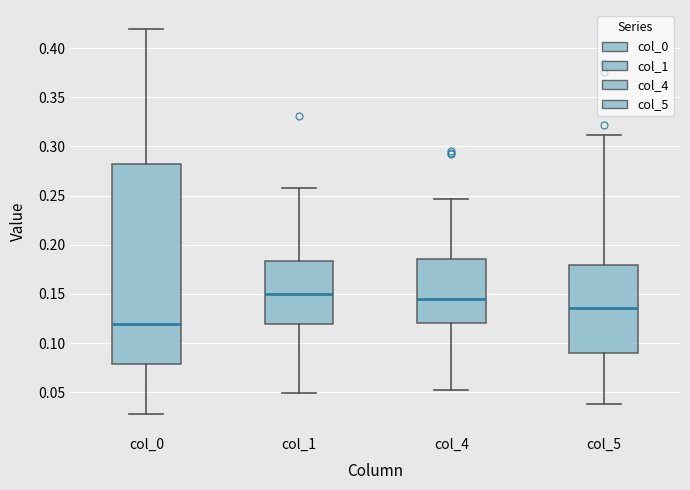

Where is the upper edge of the box for col_4 on the y-axis? The values are not printed on the chart, so give them approximately, as read against the axis.

0.185